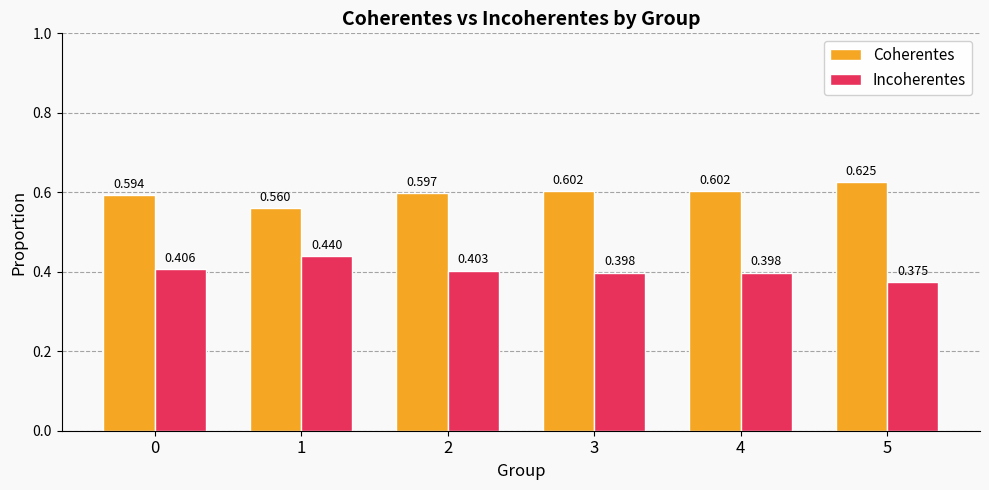

Is the value of Incoherentes at 0 greater than the value of Coherentes at 4?

No